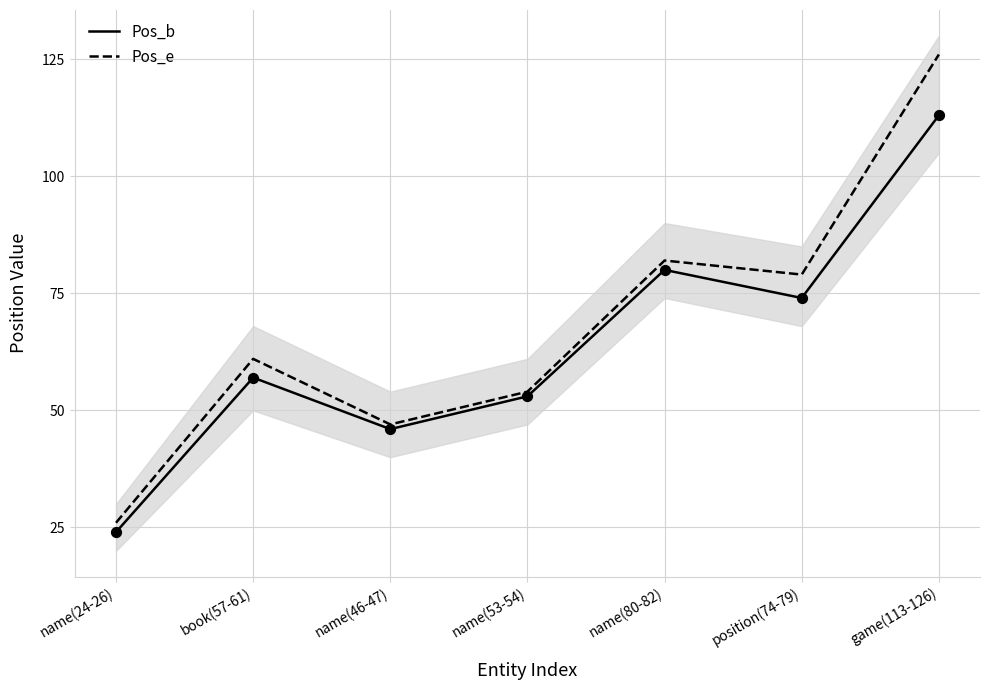

Which series has the widest spread of Y values?

Pos_e